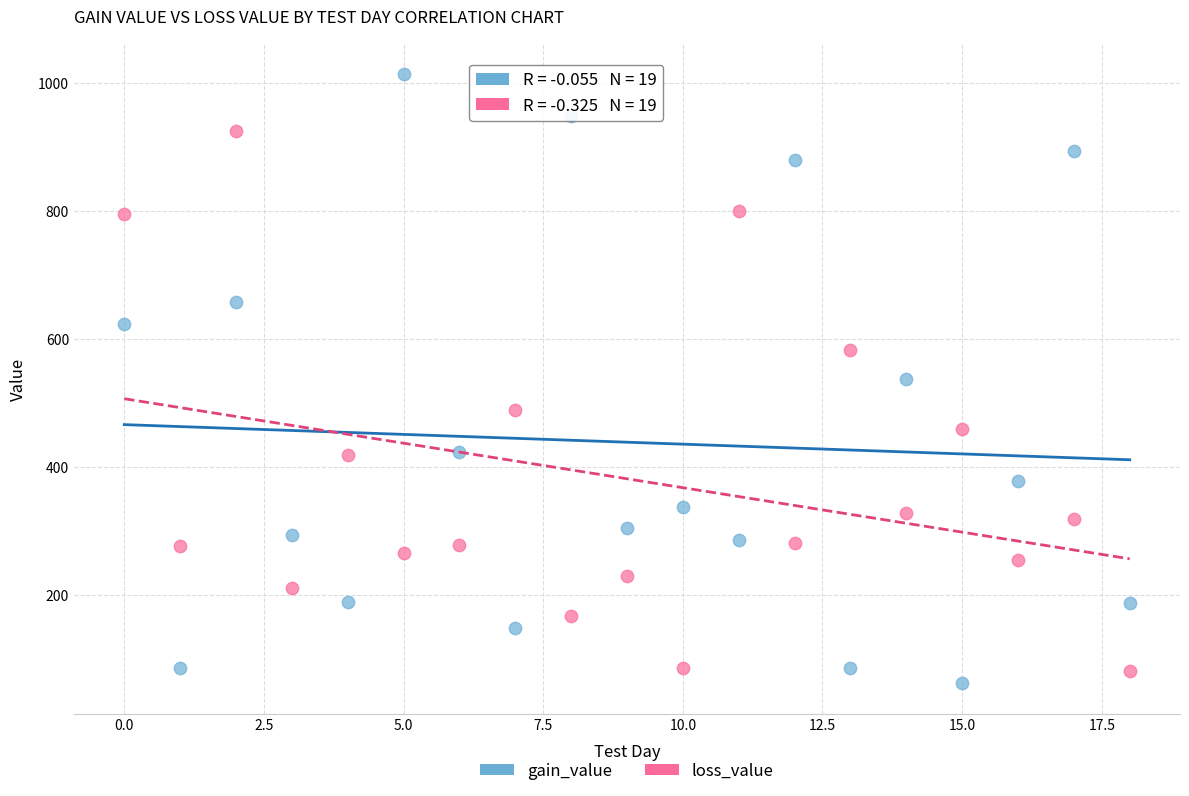

Which series contains the highest Y value?

gain_value